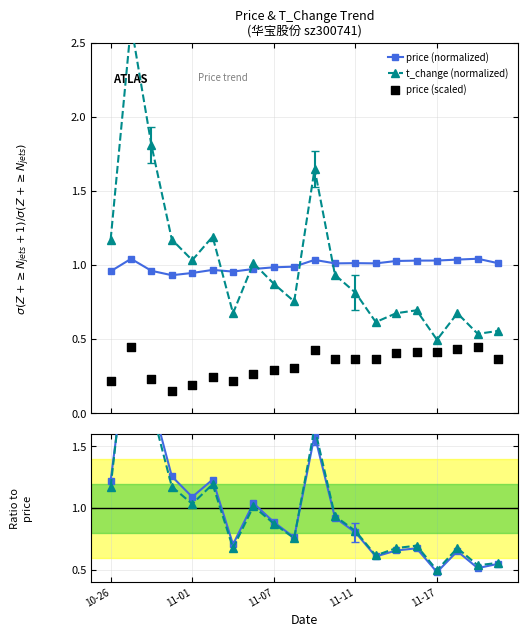

Which series contains the highest Y value?

t_change (normalized)